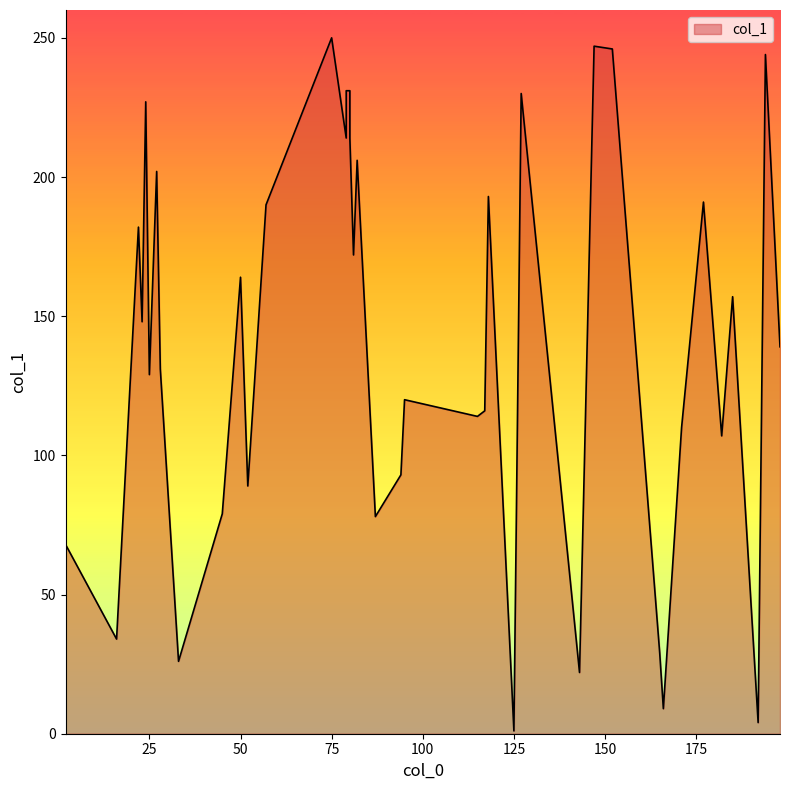

How many points are lower than both their immediate neighbors (excluding endpoints)?

14